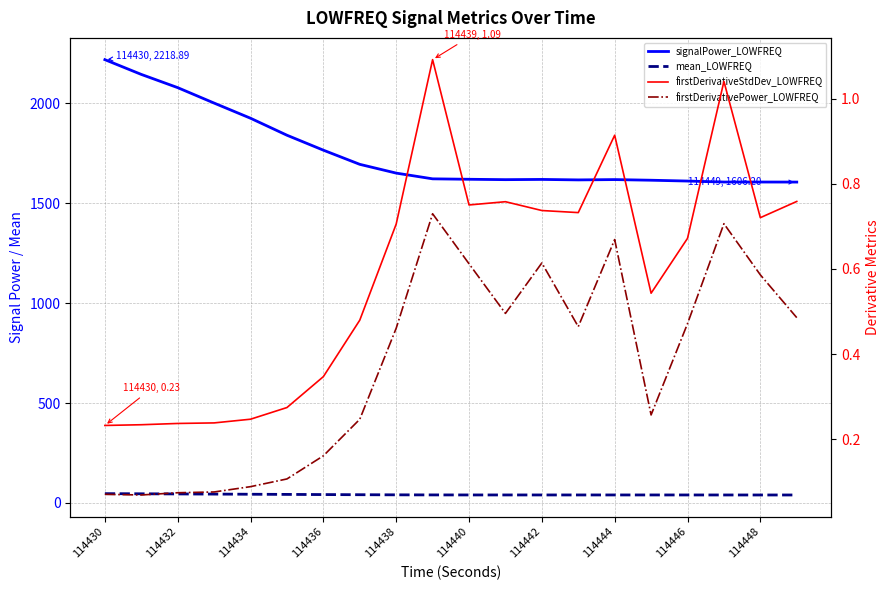

At which label is firstDerivativeStdDev_LOWFREQ closest to 0?

114430